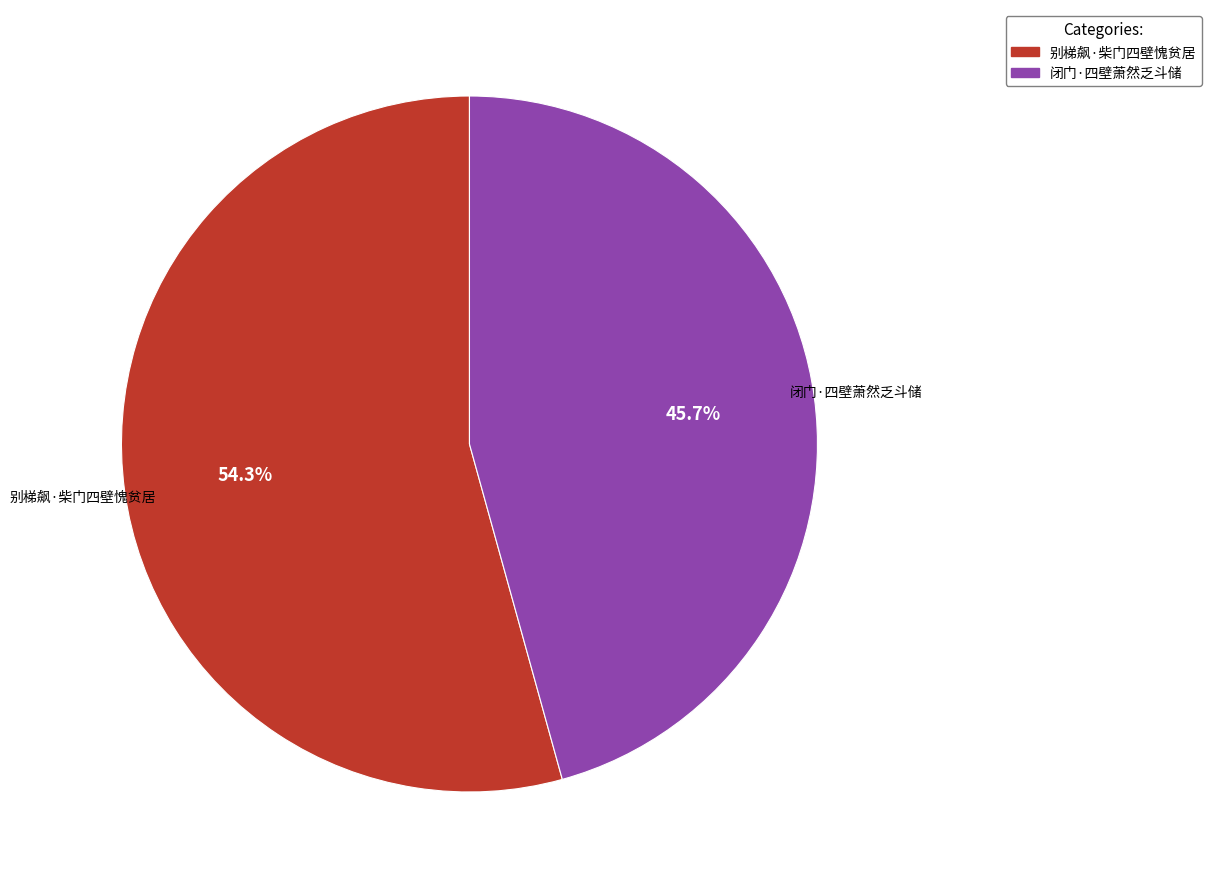

Approximately how many times larger is the value at 别梯飙·柴门四壁愧贫居 compared to 闭门·四壁萧然乏斗储?

1.2